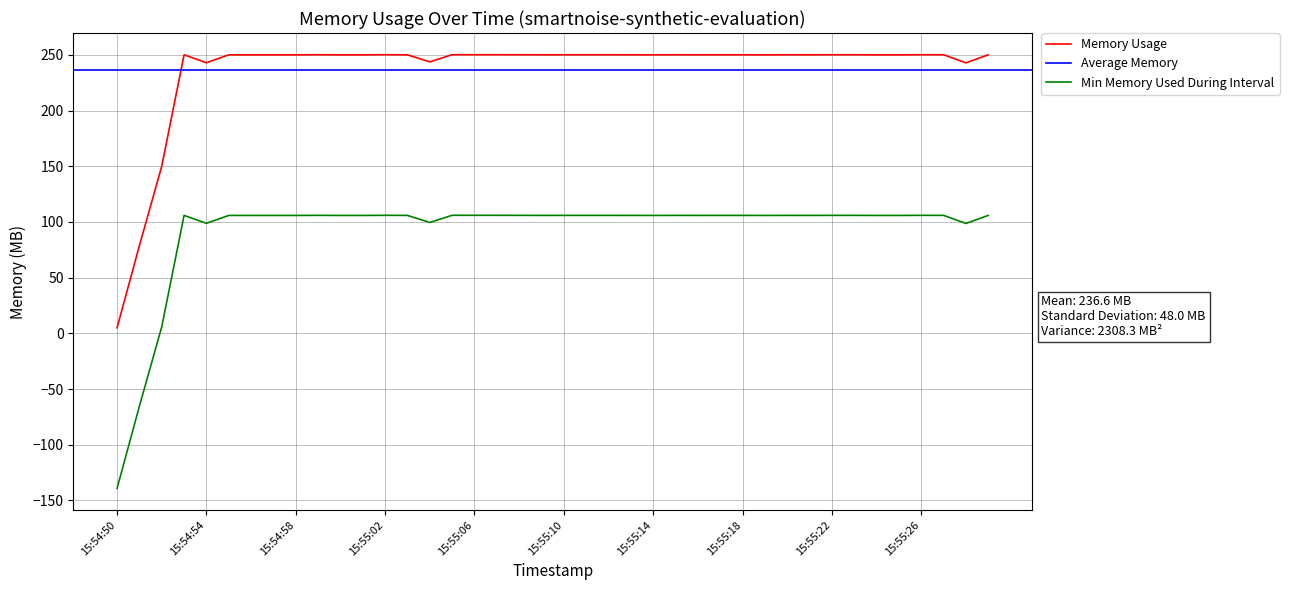

What is the smallest value displayed?

5.0